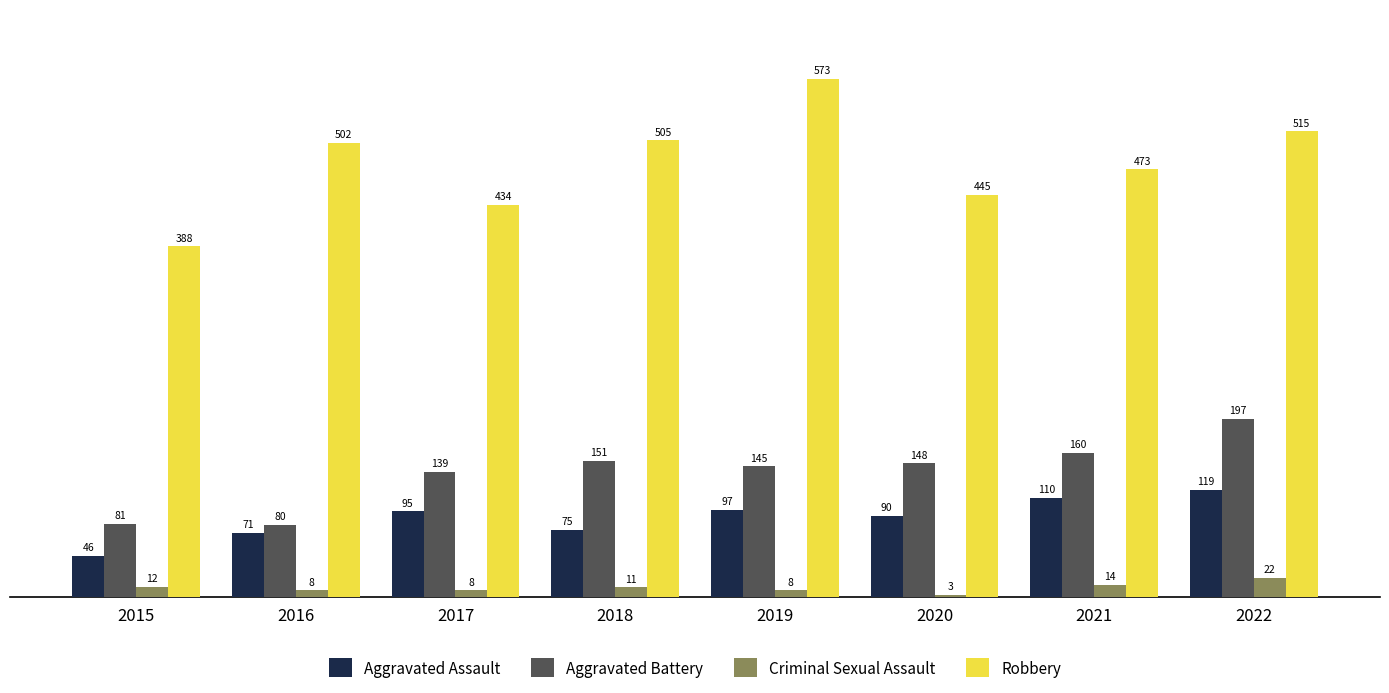

What is the average value of the Aggravated Battery series?

138